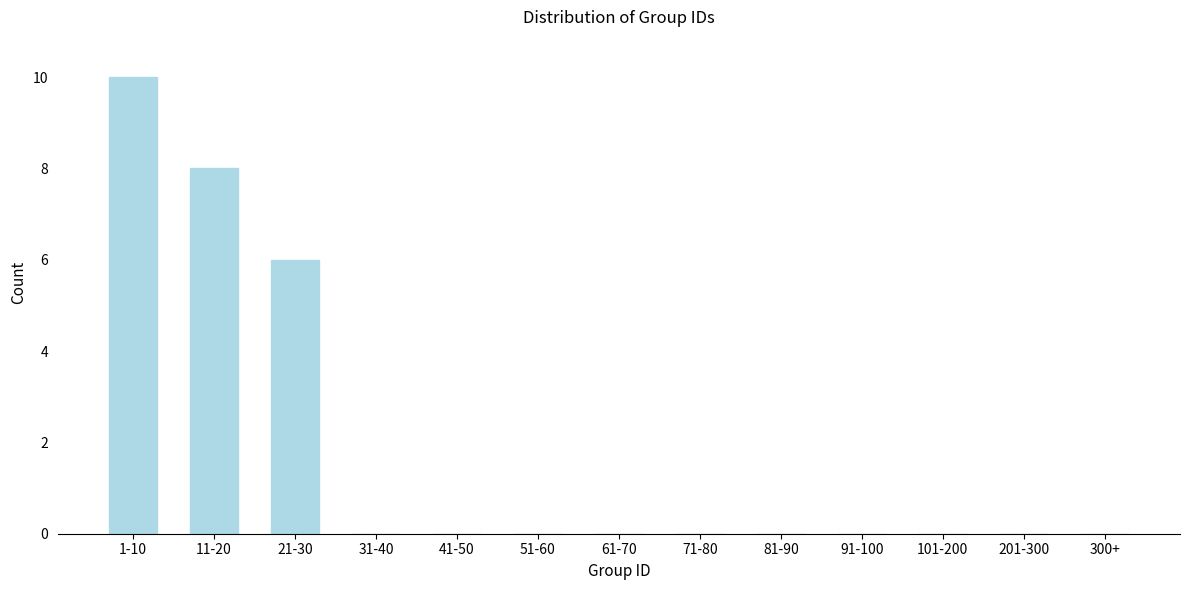

Reading left to right, transcribe all the data shown in this chart.

1-10=10	11-20=8	21-30=6	31-40=0	41-50=0	51-60=0	61-70=0	71-80=0	81-90=0	91-100=0	101-200=0	201-300=0	300+=0